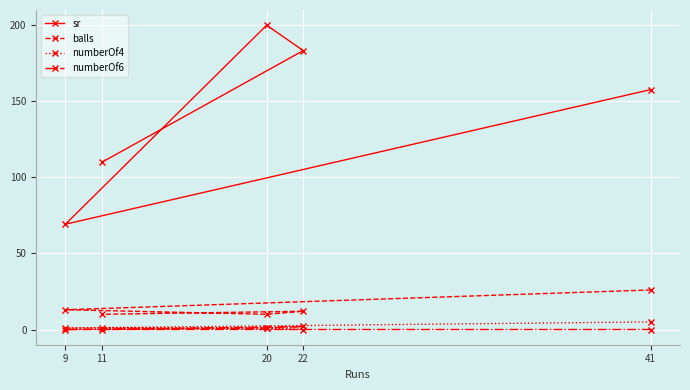

Reading left to right, what are all the values shown in this chart?

sr: 9=69.2	11=110.0	20=200.0	22=183.3	41=157.7
balls: 9=13.0	11=10.0	20=10.0	22=12.0	41=26.0
numberOf4: 9=1.0	11=1.0	20=1.0	22=0.0	41=5.0
numberOf6: 9=0.0	11=0.0	20=1.0	22=2.0	41=0.0